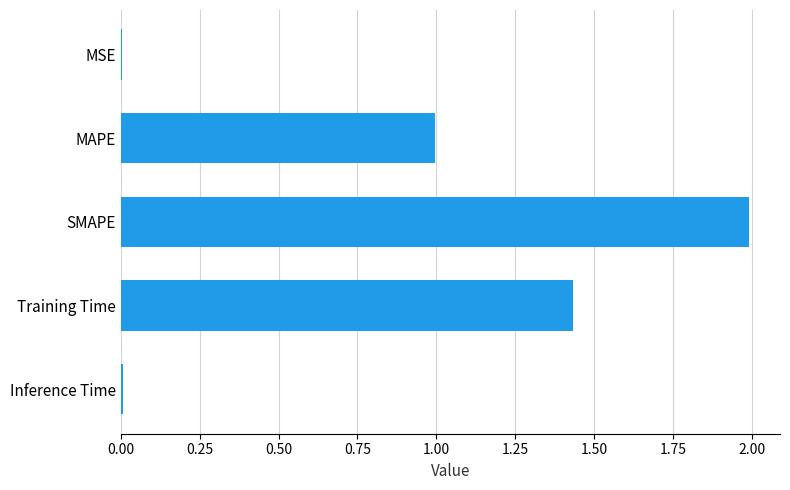

Between Inference Time and Training Time, which is larger?

Training Time